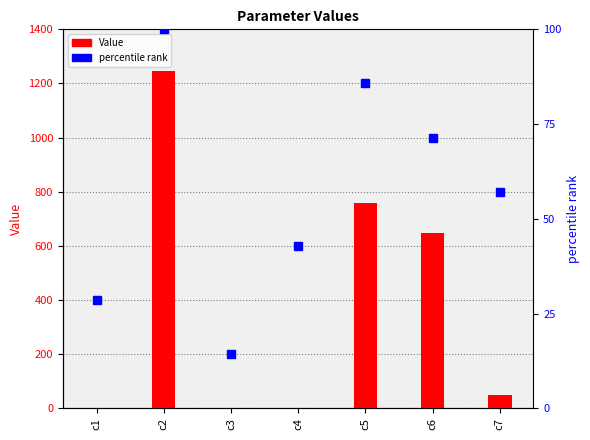

What is the sum of all percentile rank values?

400.0